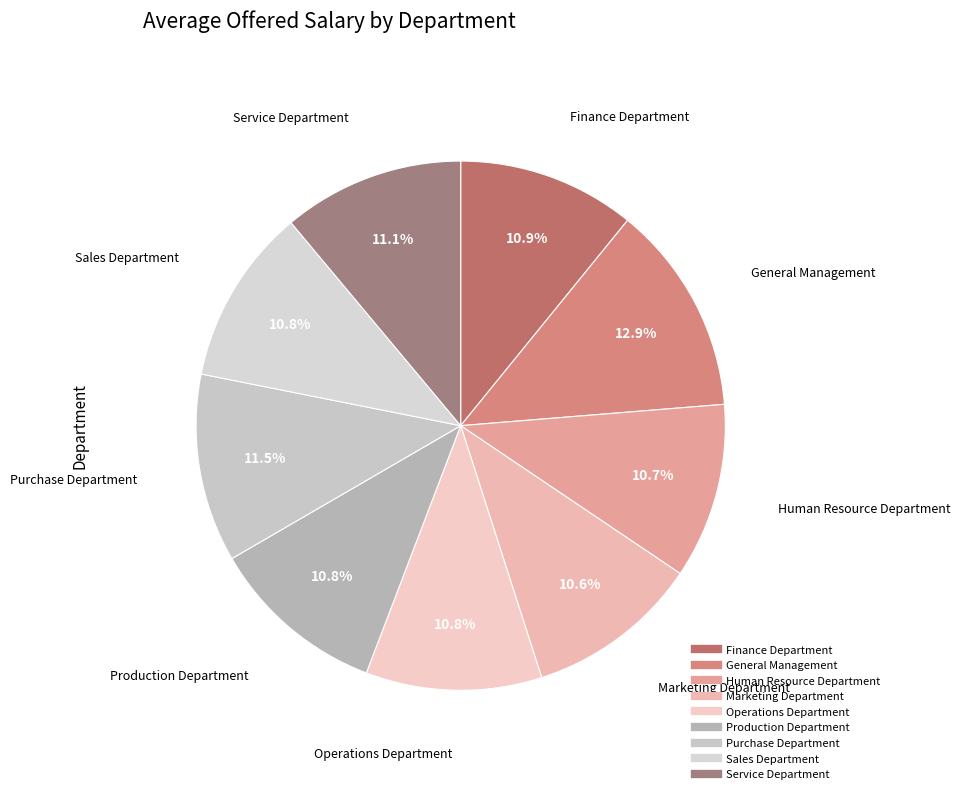

To the nearest percent, what is the difference between the largest and smallest slice percentages?

2%